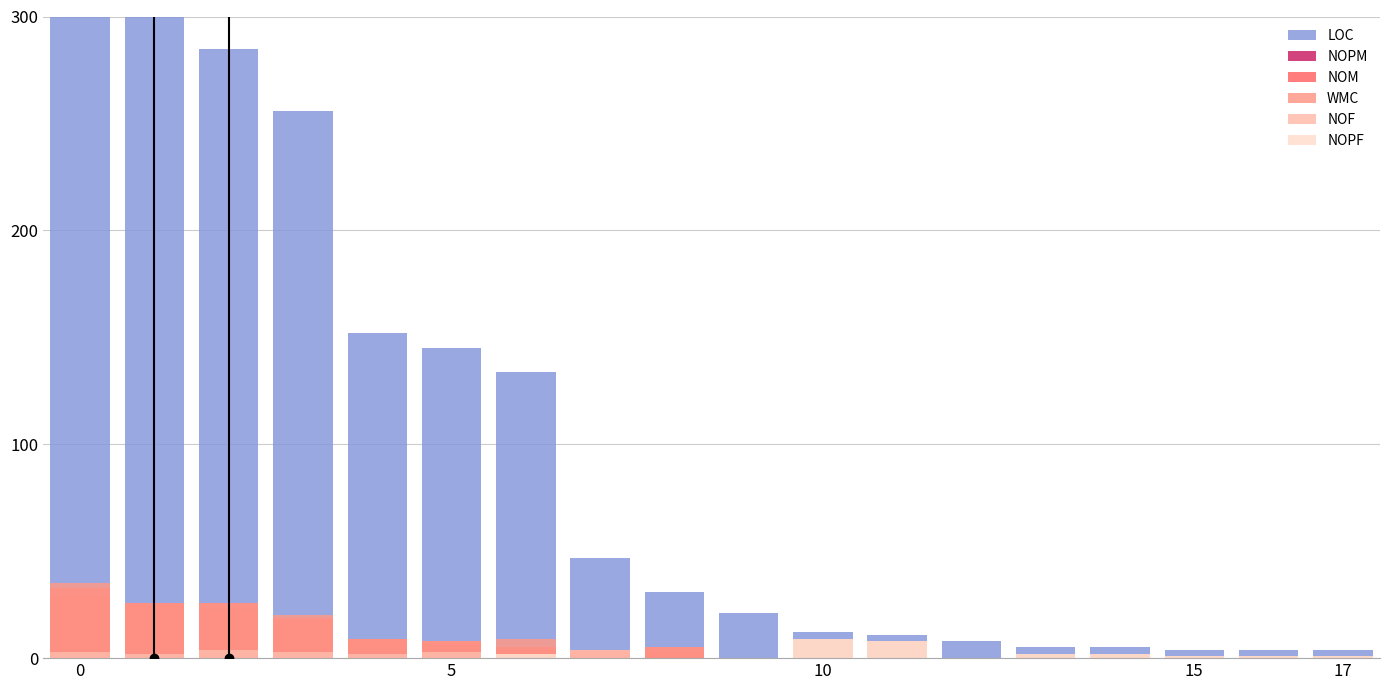

Count the number of data series in this chart.

6